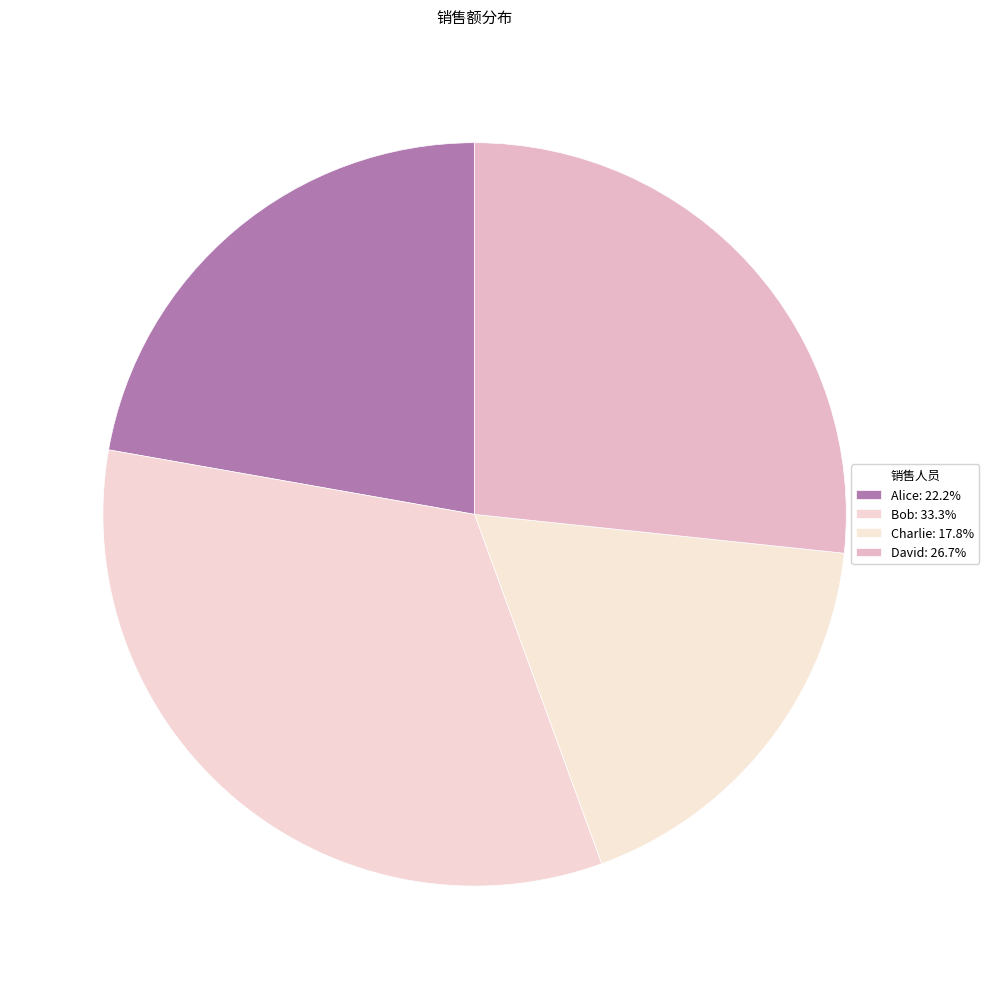

What percentage is the David slice, to the nearest percent?

27%